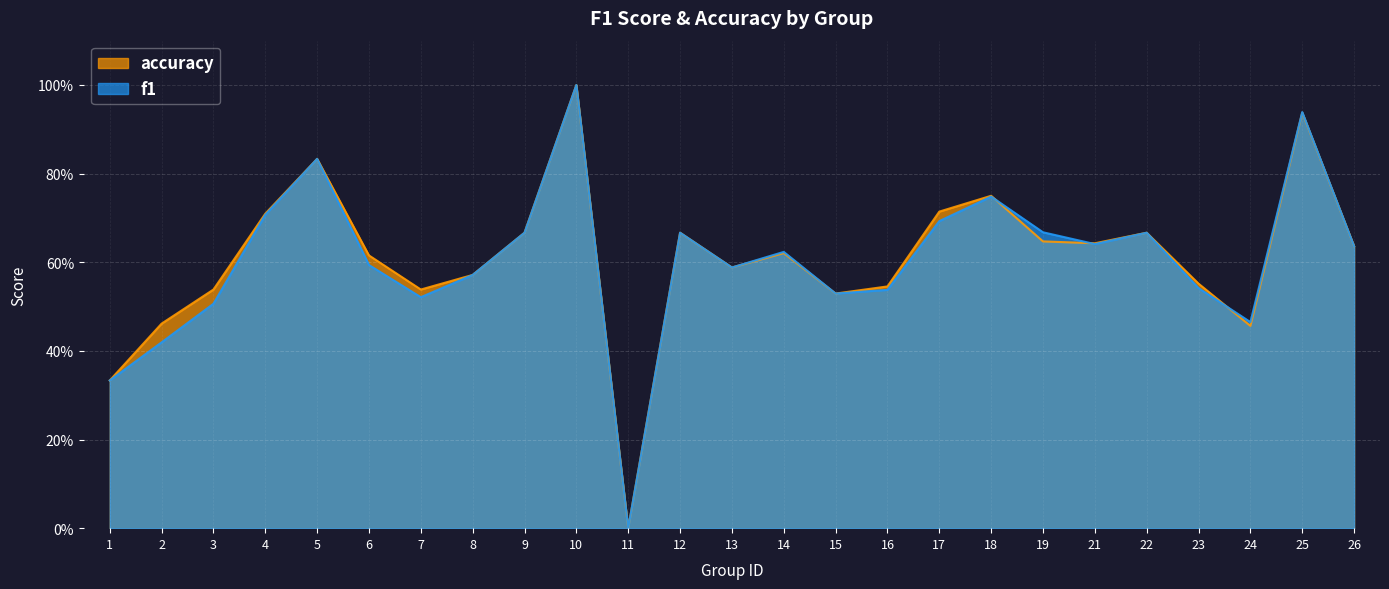

Does the chart display data point markers on the line(s)?

No